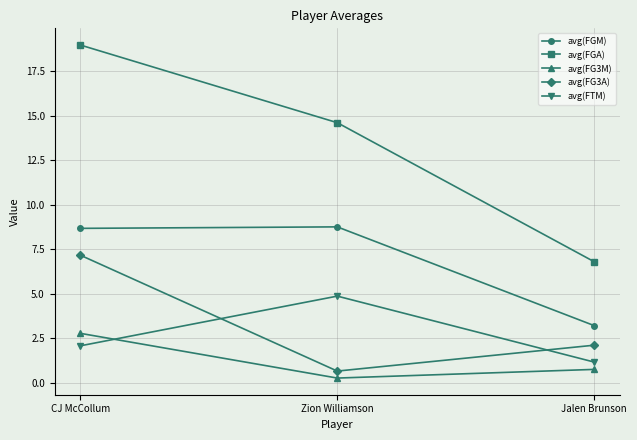

Which series has the largest range (max minus min)?

avg(FGA)